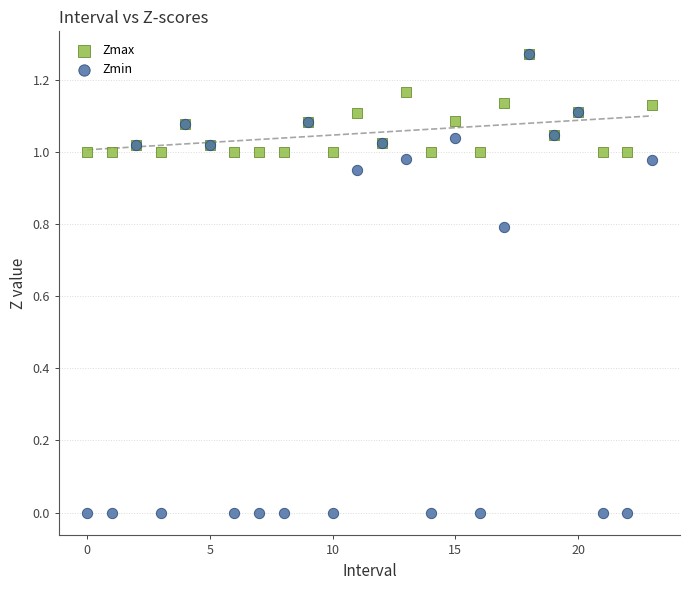

What are all the series names shown in the legend?

Zmax, Zmin